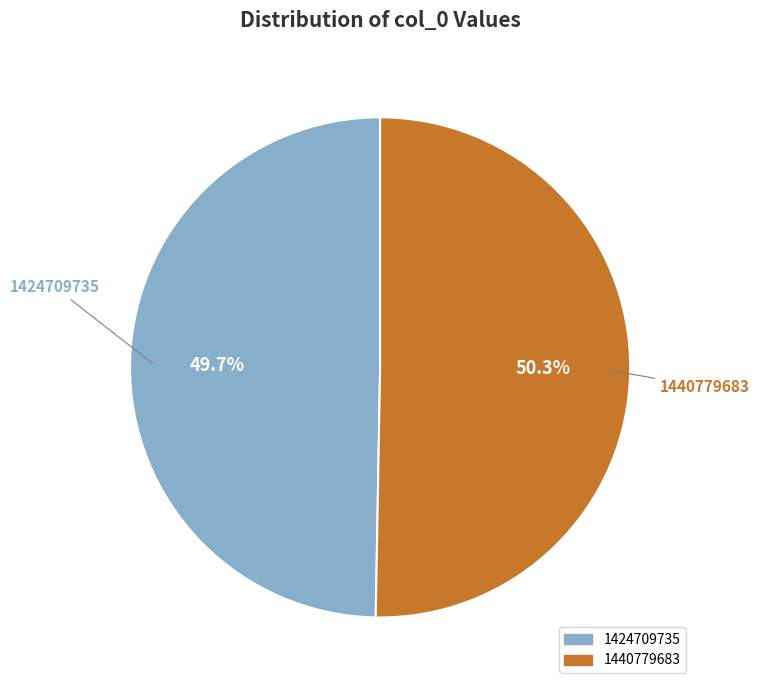

How many segments does this pie chart have?

2